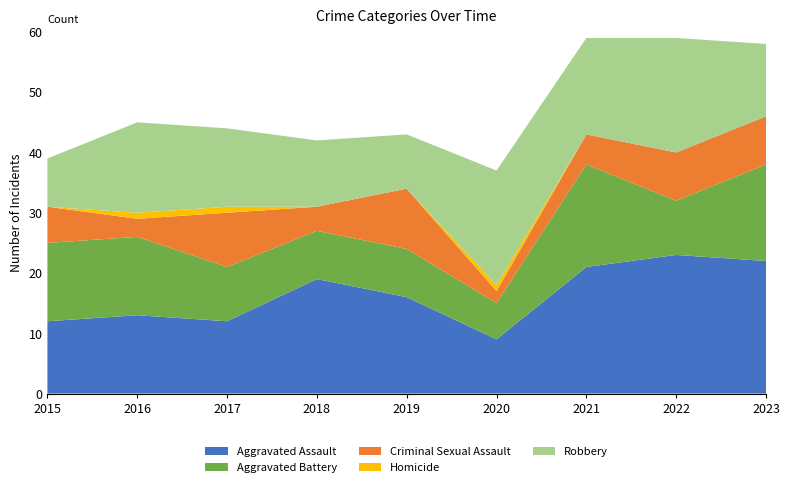

Reading right to left, extract all data points from this chart.

Aggravated Assault: 2023=22	2022=23	2021=21	2020=9	2019=16	2018=19	2017=12	2016=13	2015=12
Aggravated Battery: 2023=16	2022=9	2021=17	2020=6	2019=8	2018=8	2017=9	2016=13	2015=13
Criminal Sexual Assault: 2023=8	2022=8	2021=5	2020=2	2019=10	2018=4	2017=9	2016=3	2015=6
Homicide: 2023=0	2022=0	2021=0	2020=1	2019=0	2018=0	2017=1	2016=1	2015=0
Robbery: 2023=12	2022=19	2021=16	2020=19	2019=9	2018=11	2017=13	2016=15	2015=8